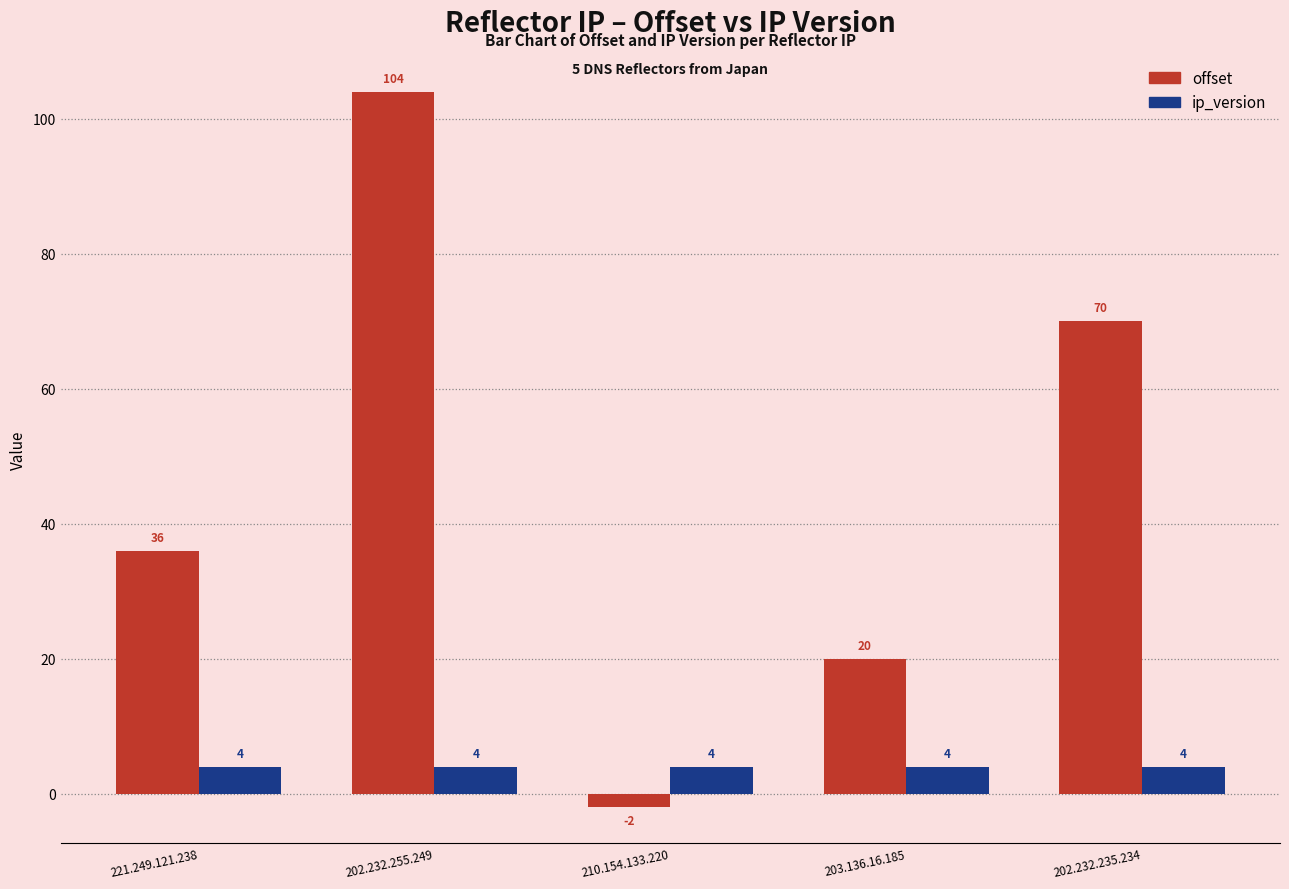

At how many categories does at least one series exceed 0?

5